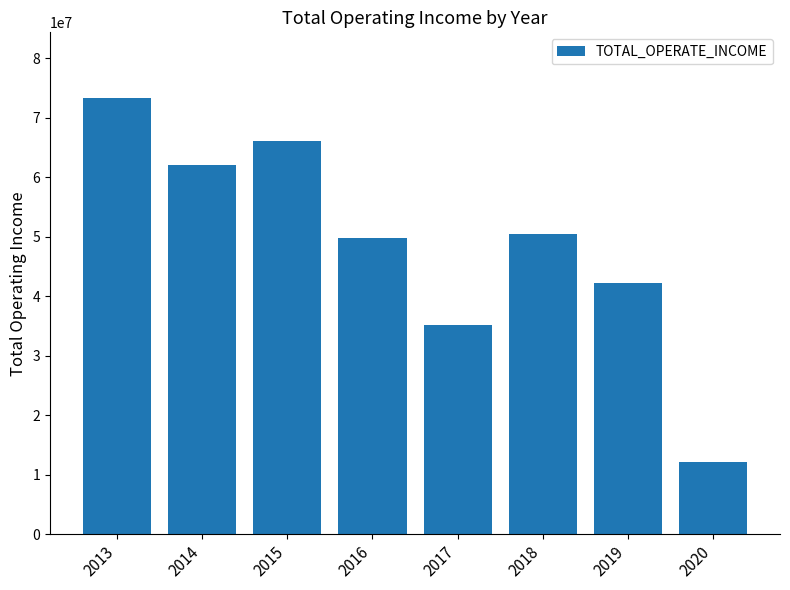

How many series are shown in this chart?

1